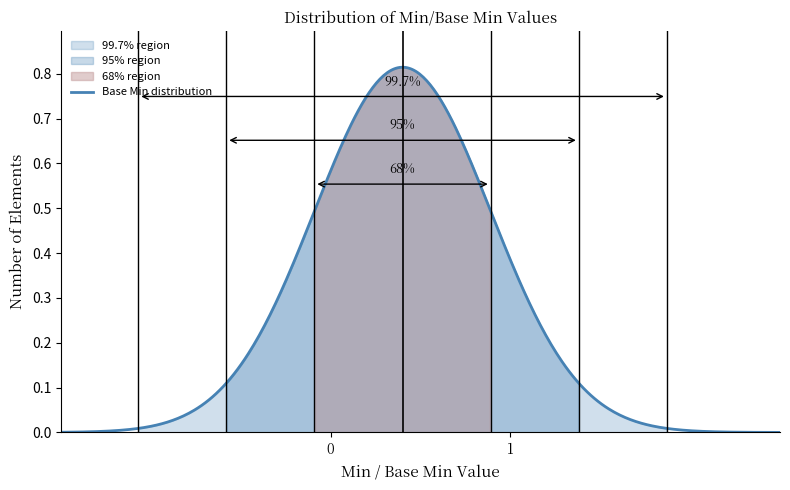

How many lines are shown in the chart?

1